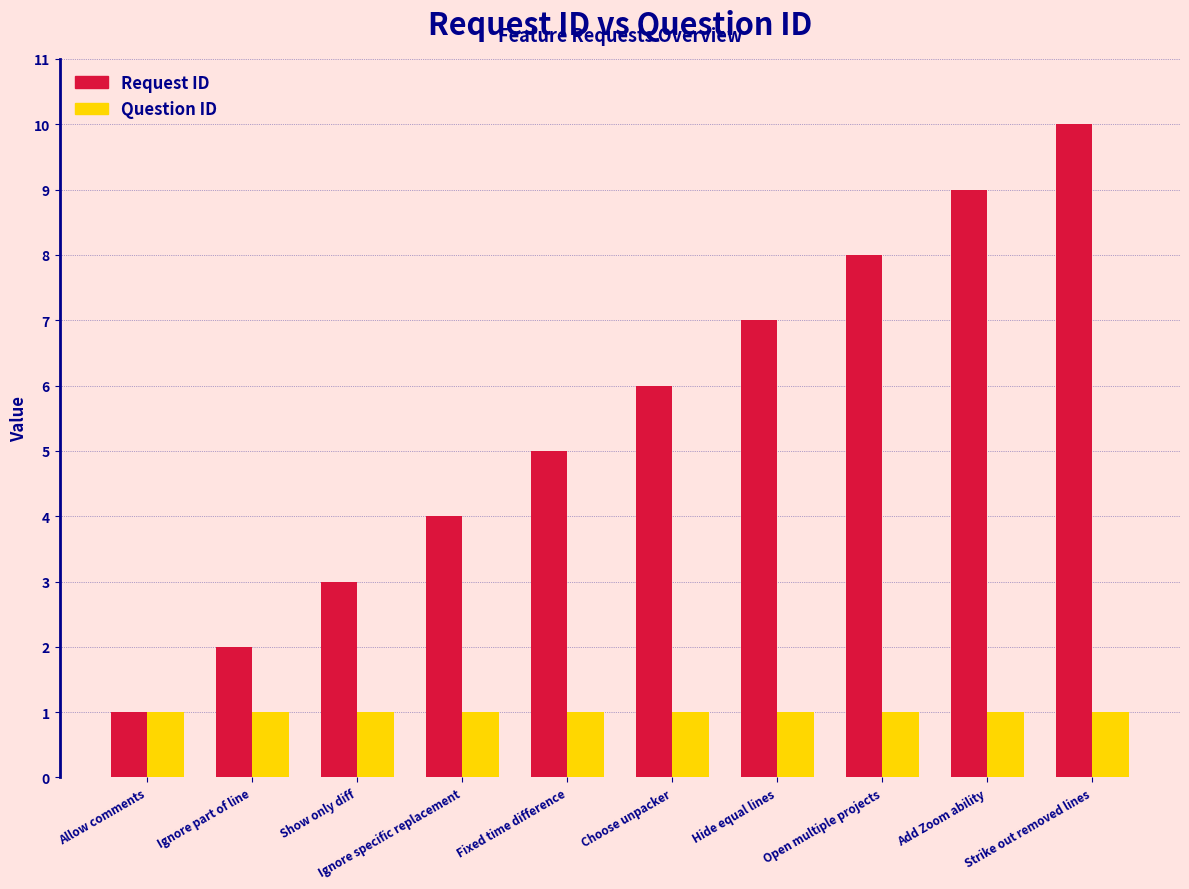

Reading left to right, list all the values displayed in this chart.

Request ID: 1	2	3	4	5	6	7	8	9	10
Question ID: 1	1	1	1	1	1	1	1	1	1